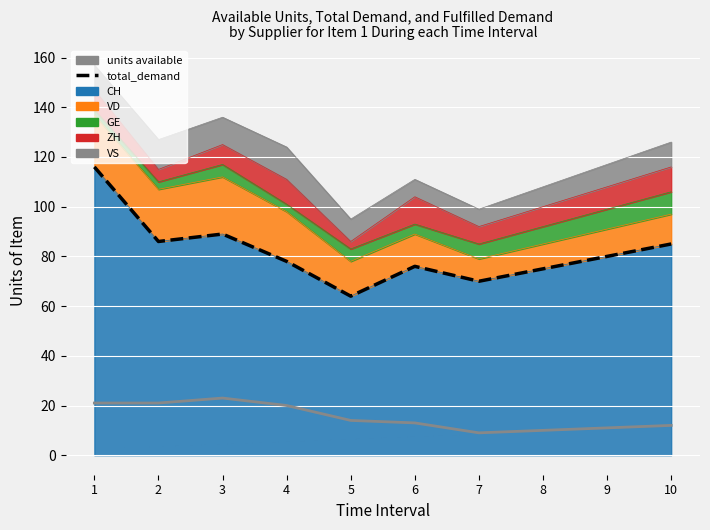

Reading right to left, what are all the values shown in this chart?

total_demand: 85	80	75	70	76	64	78	89	86	116
units available: 12	11	10	9	13	14	20	23	21	21